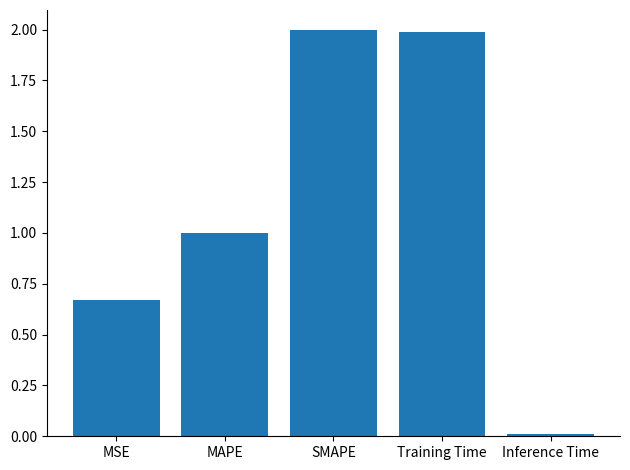

Between Inference Time and Training Time, which is larger?

Training Time